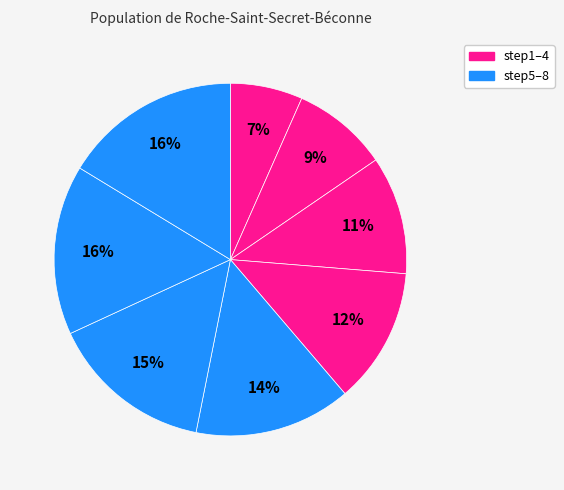

Count the number of slices in the pie.

8